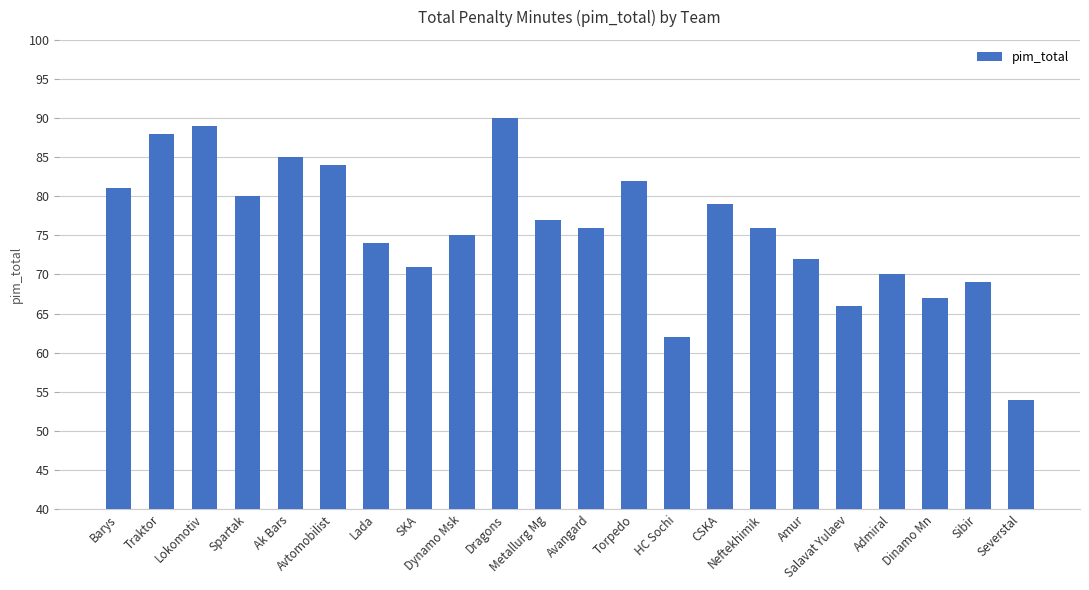

What is the minimum value shown in the chart?

54